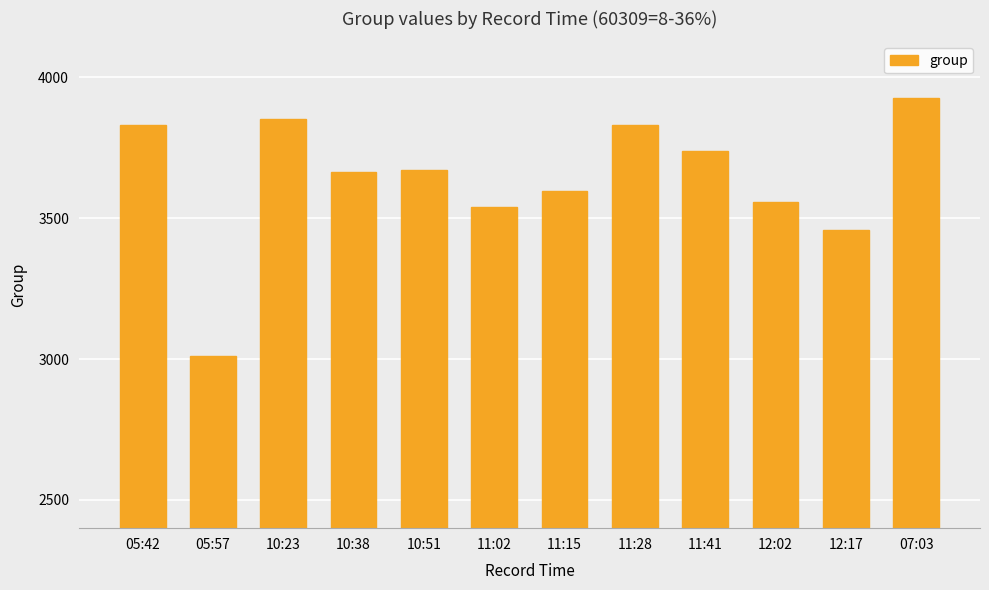

How many data points does each series have?

12